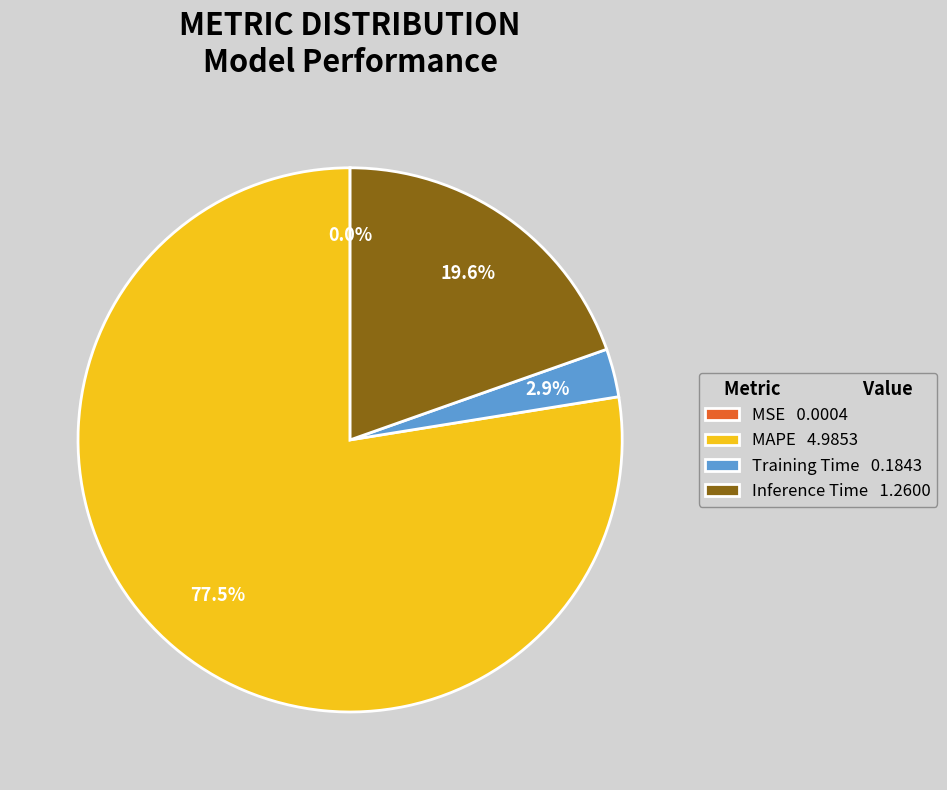

Combined, do MAPE 4.9853 and Inference Time 1.2600 account for over 50%?

Yes